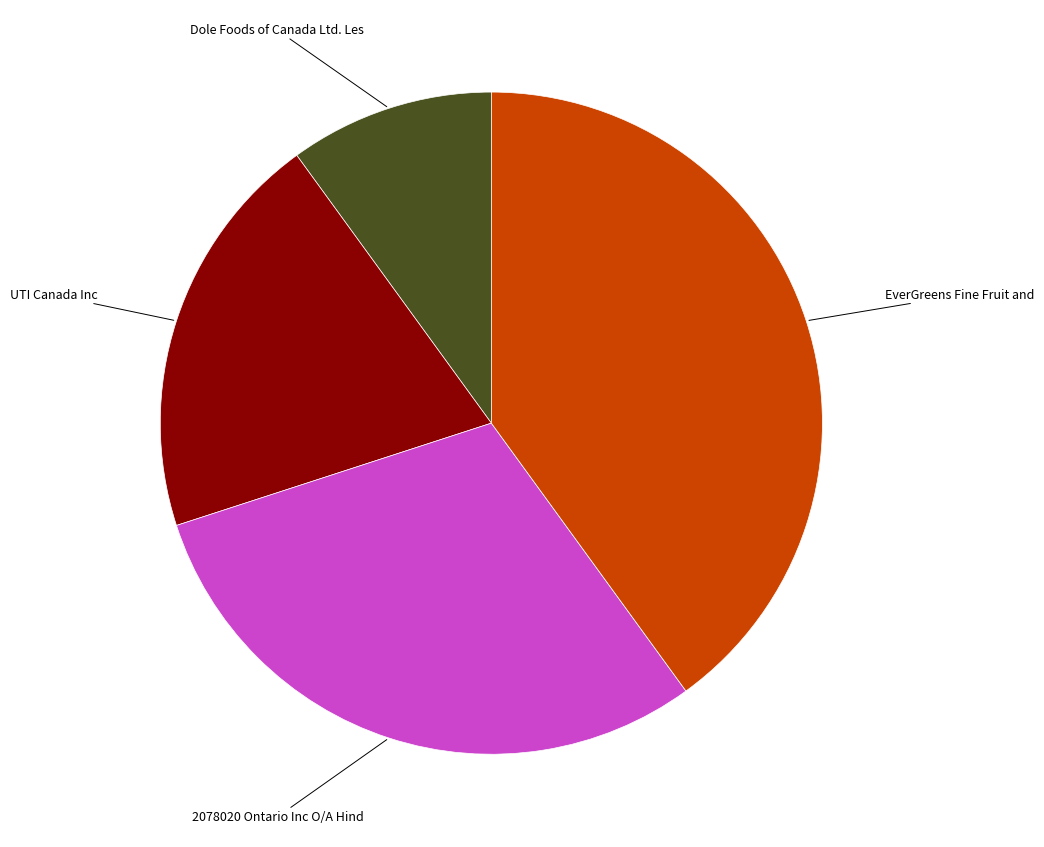

Does any single category account for the majority?

No